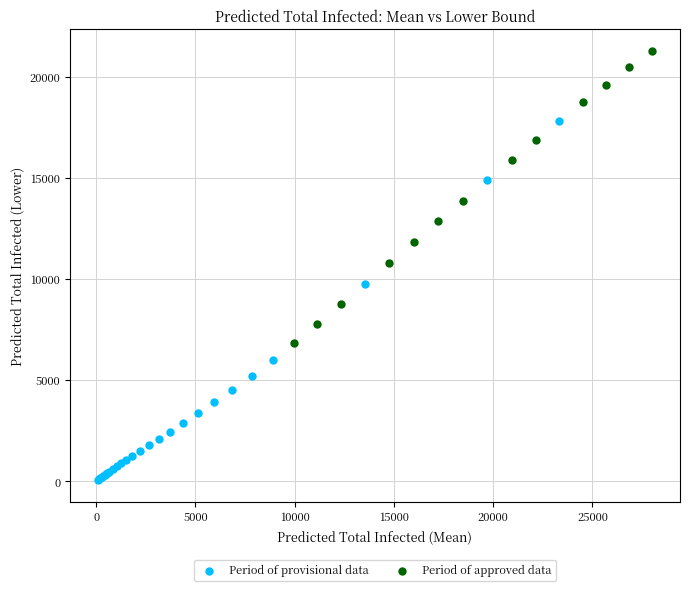

Which series contains the highest Y value?

Period of approved data